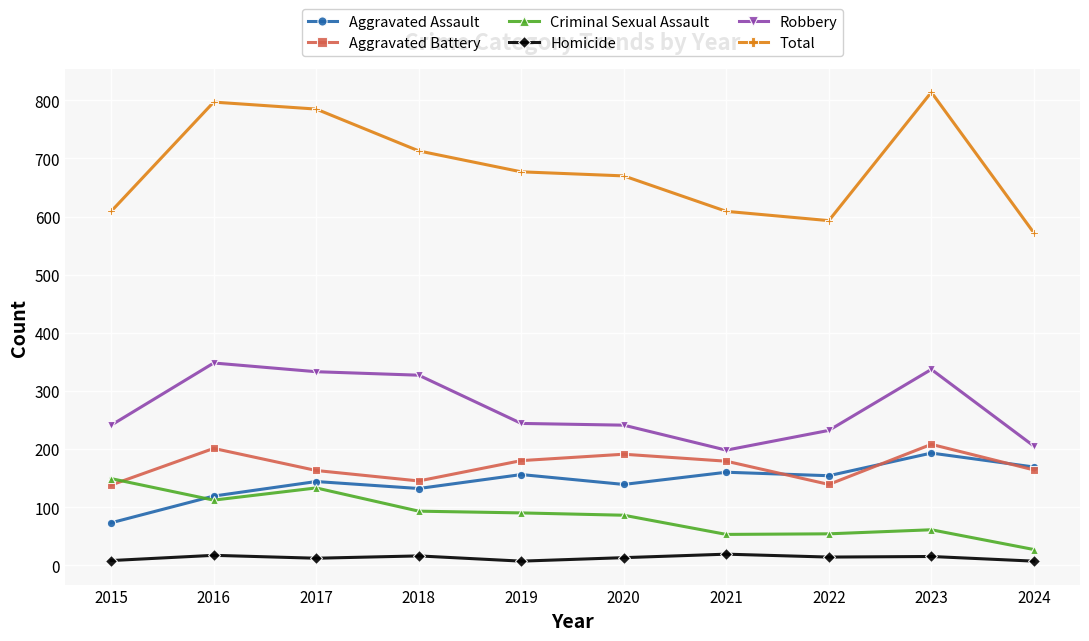

List the series in order of their peak value, lowest first.

Homicide, Criminal Sexual Assault, Aggravated Assault, Aggravated Battery, Robbery, Total